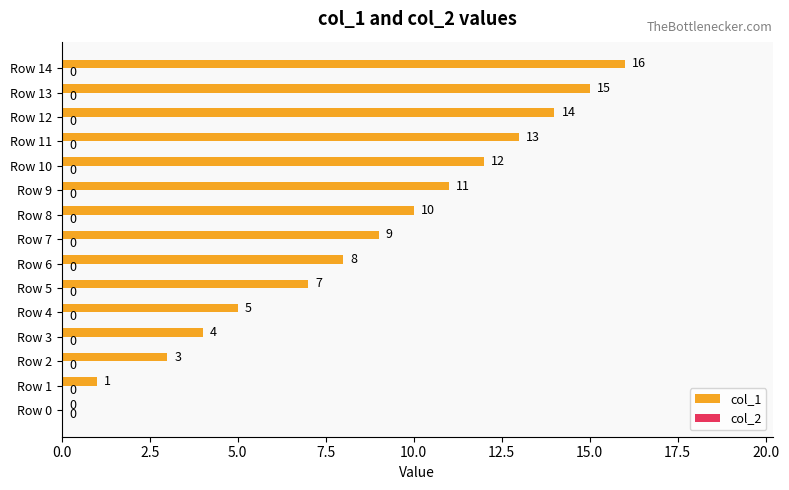

Is it true that the value at Row 8 is 10?

True